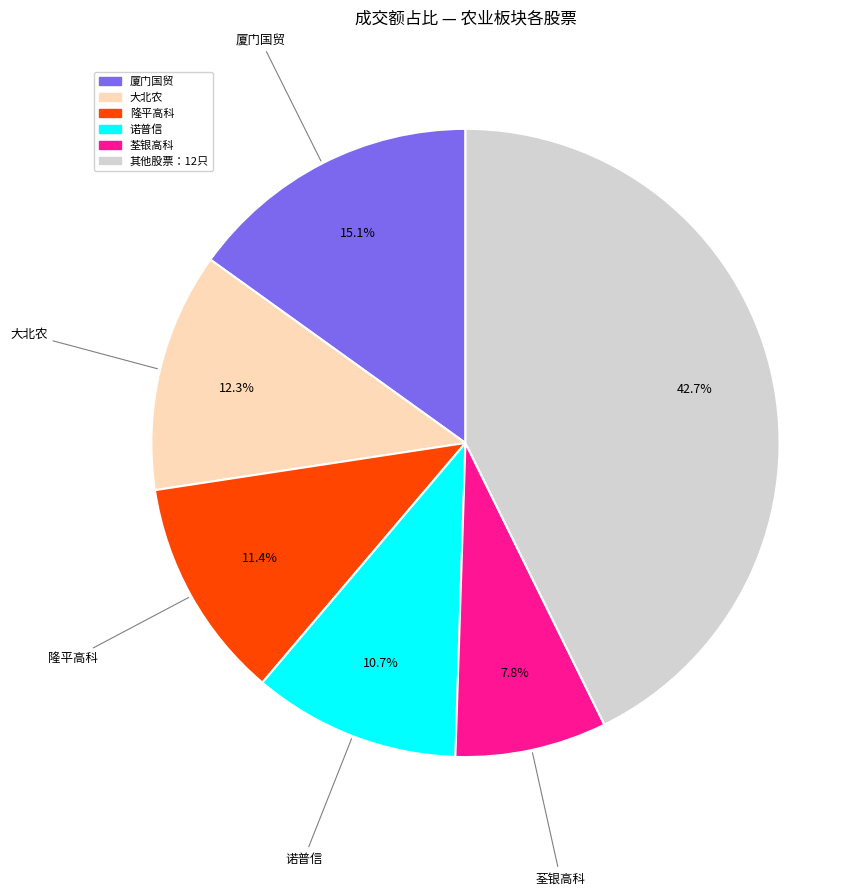

Is there a majority slice in this chart?

No